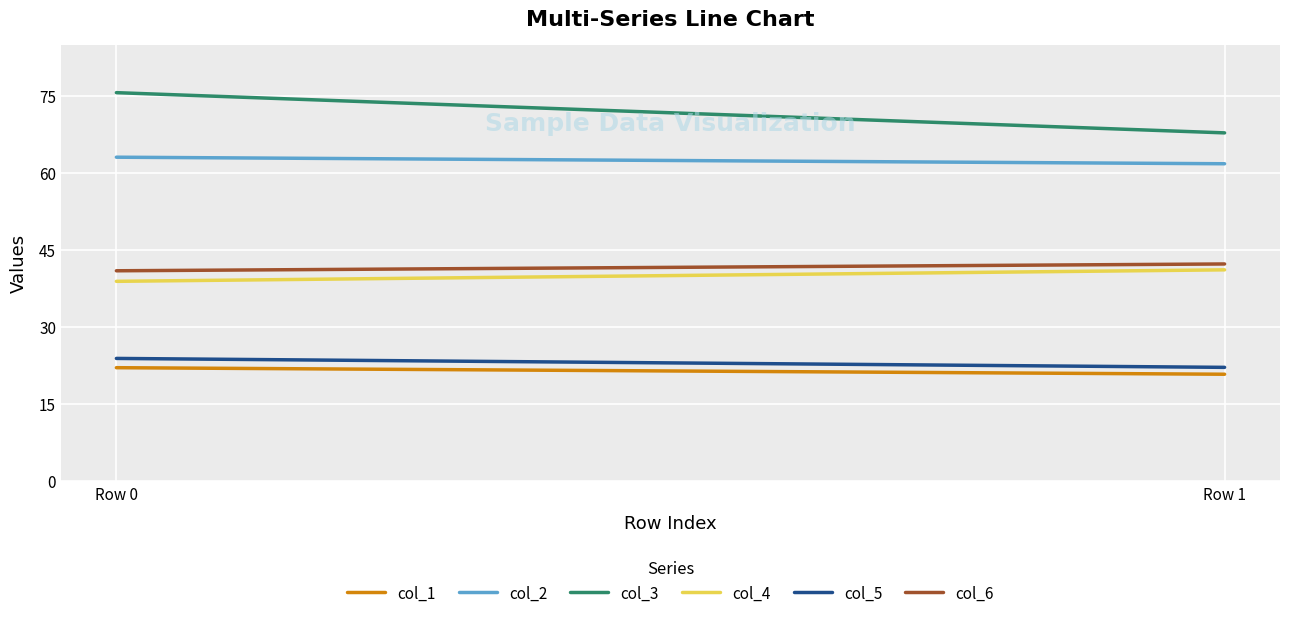

Reading left to right, extract all data points from this chart.

col_1: 22.1	20.8
col_2: 63.1	61.8
col_3: 75.7	67.8
col_4: 38.9	41.2
col_5: 23.9	22.2
col_6: 41.0	42.3